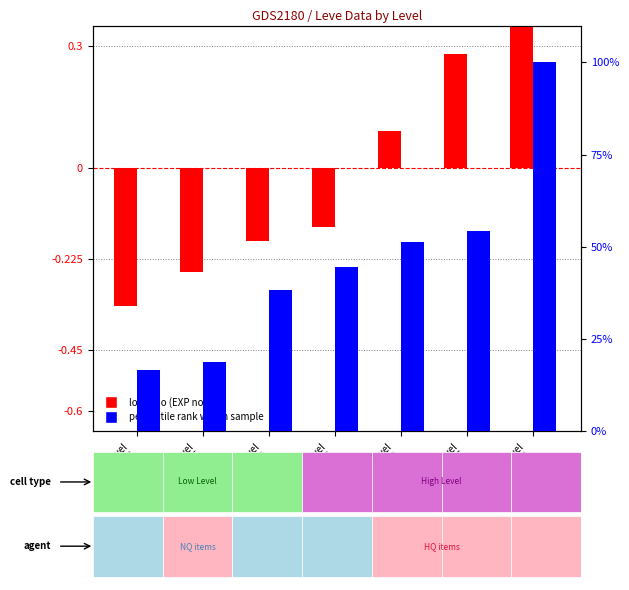

Count the number of data series in this chart.

2